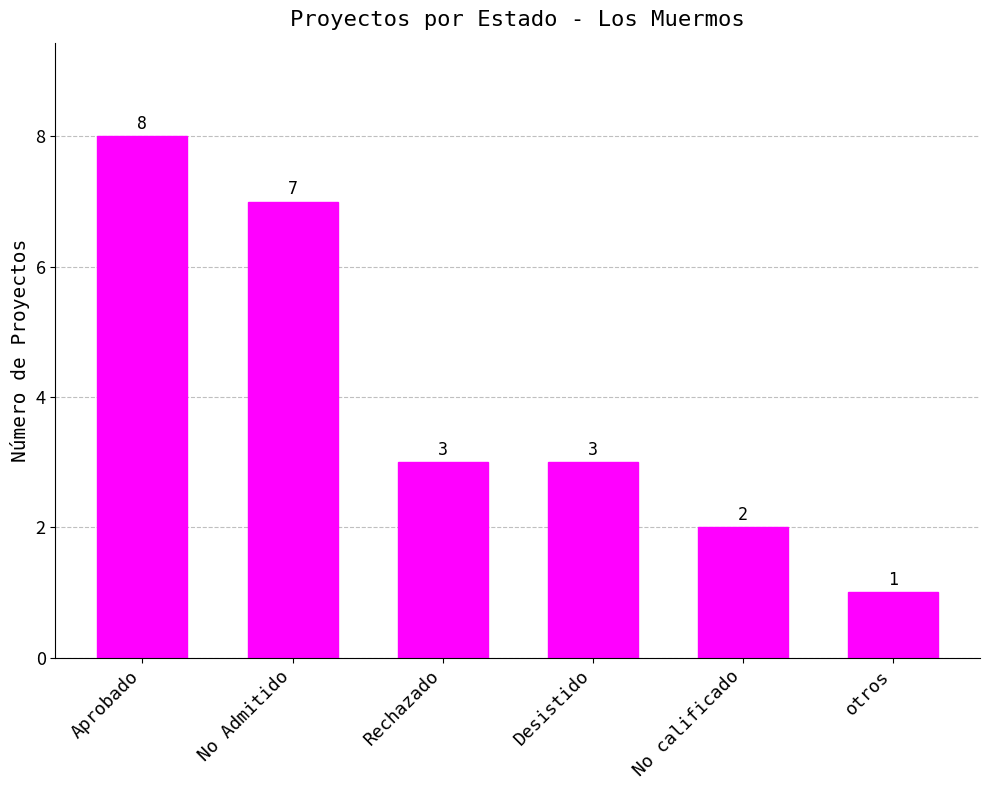

What is the difference between the maximum and minimum values?

7